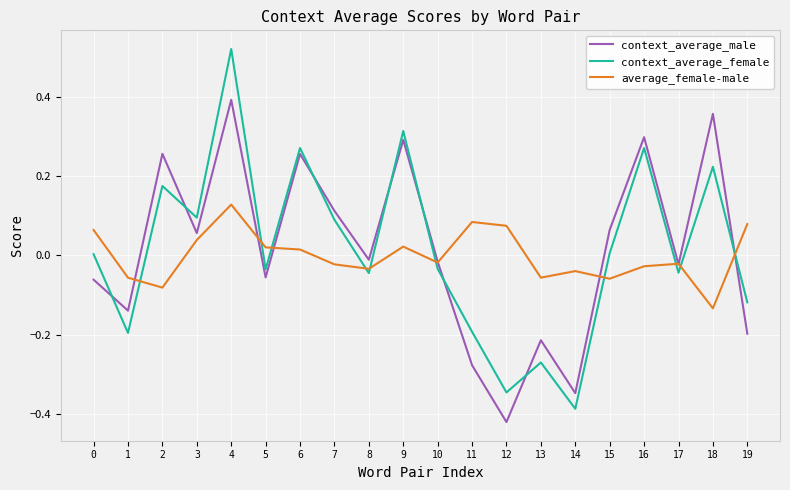

How many lines are shown in the chart?

3